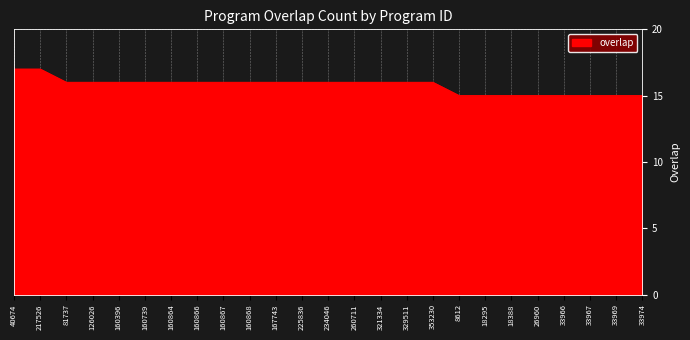

True or false: the data shows 15 at 18295.

True